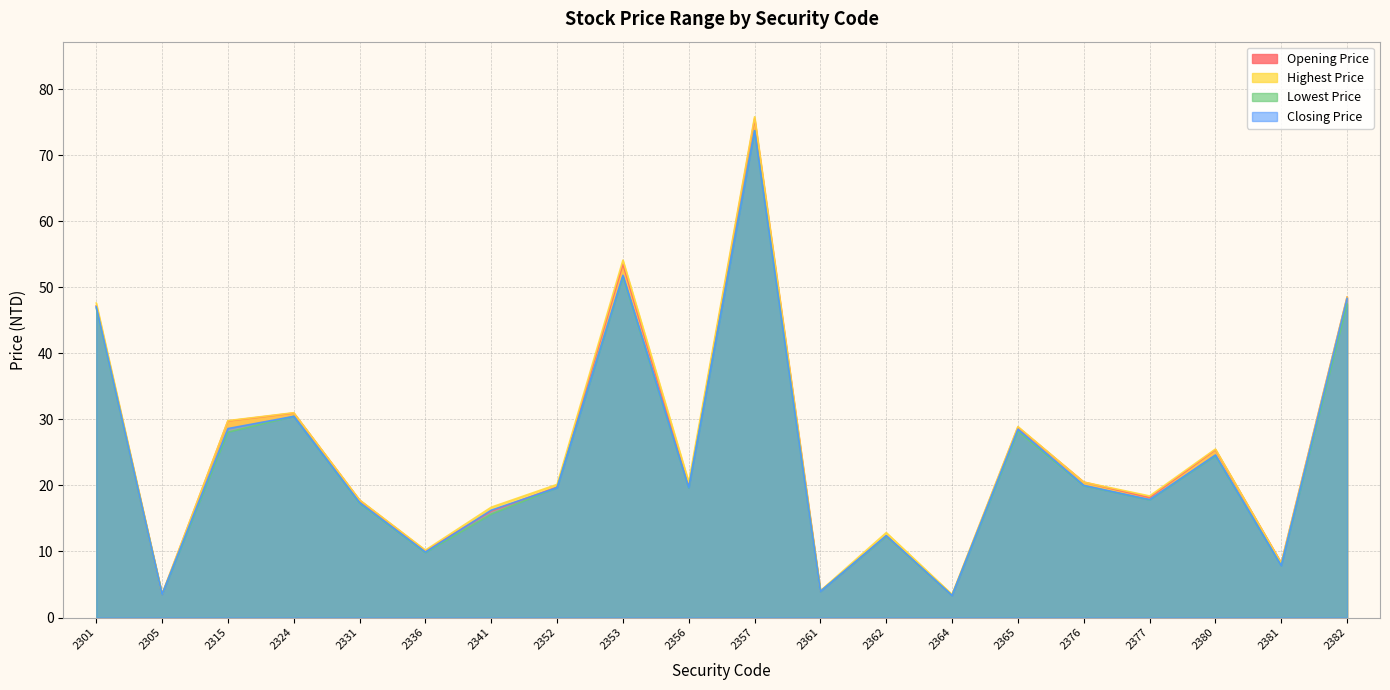

True or false: Lowest Price and Highest Price cross at least once.

False